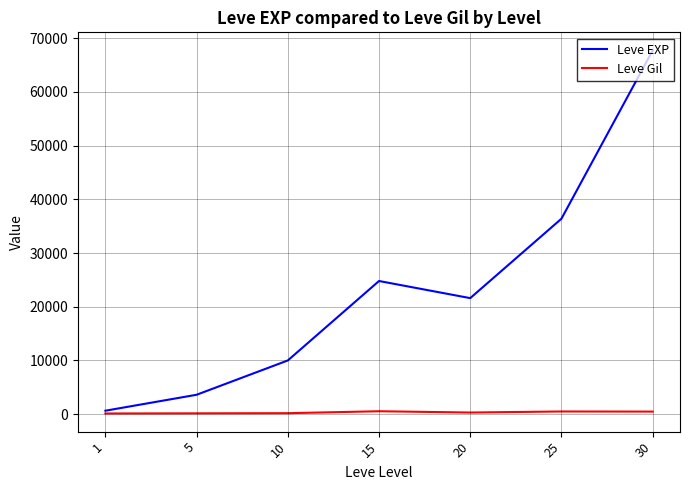

Which series changed the most between 20 and 30?

Leve EXP